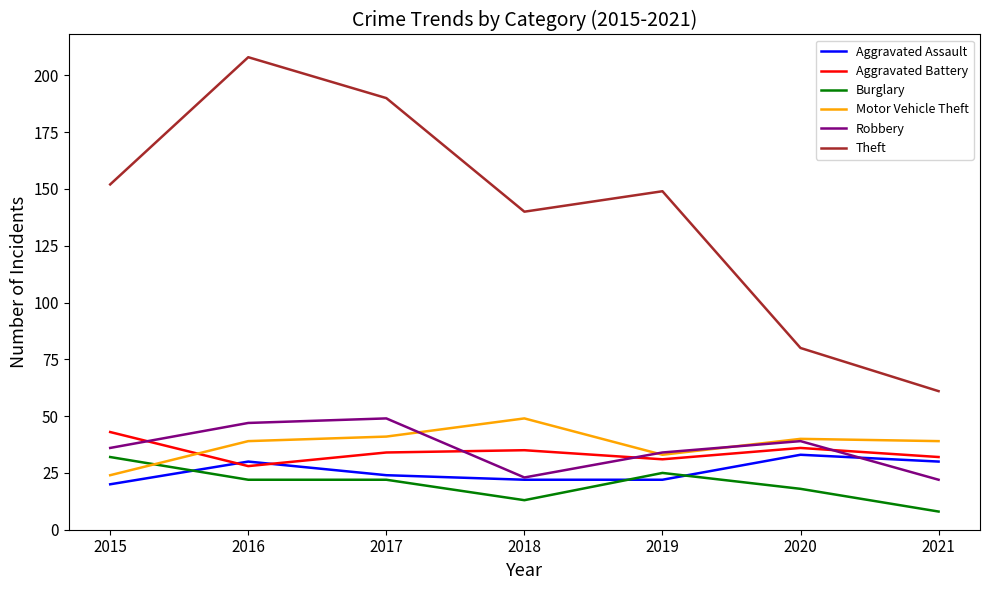

True or false: Aggravated Battery and Robbery intersect in this chart.

True